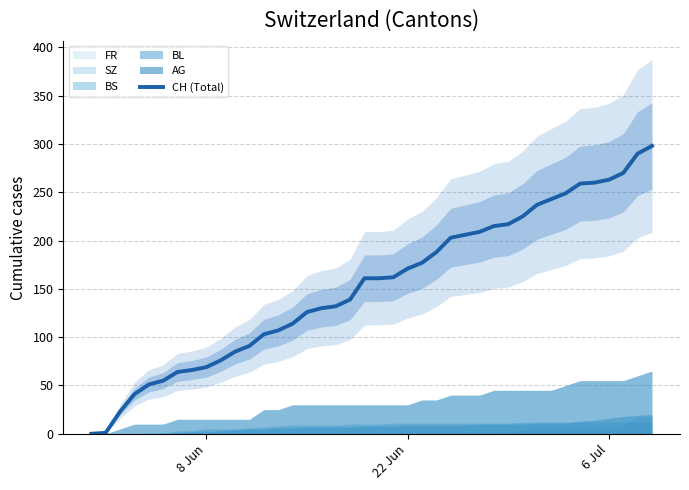

The value of CH (Total) at 8 Jun is 69. True or false?

True